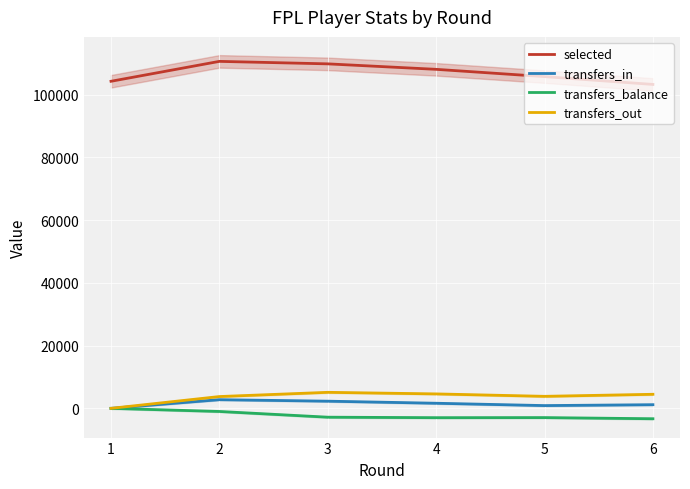

How many values in the transfers_in series are below 1623?

3